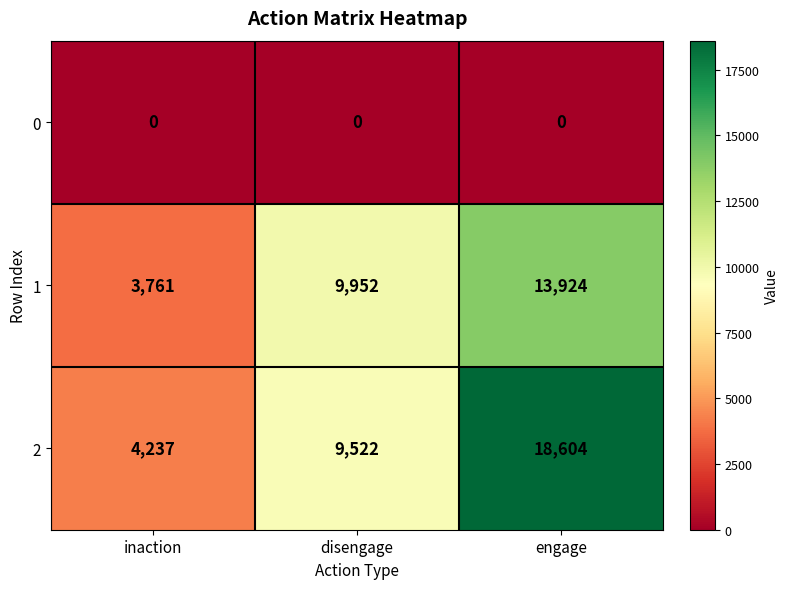

Count the number of categories in the chart.

3